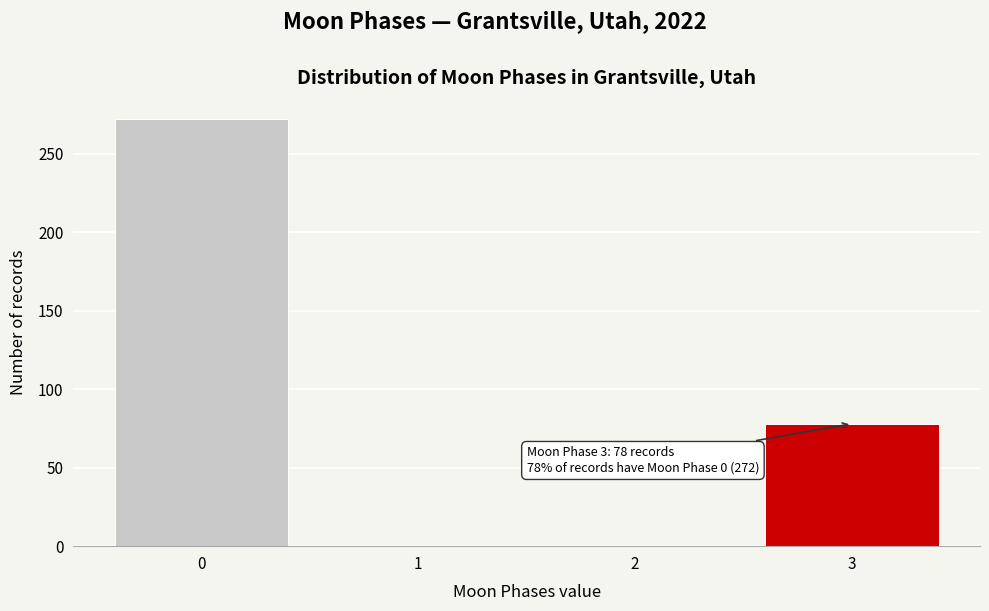

Reading left to right, what are all the values shown in this chart?

0=272	1=0	2=0	3=78